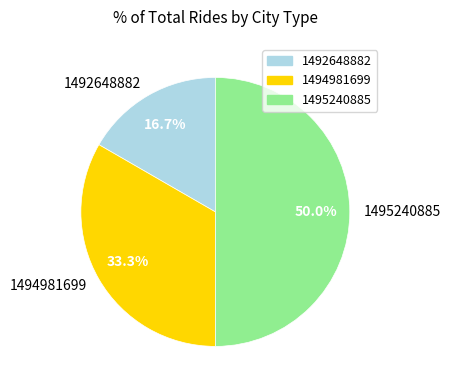

What percentage is the 1492648882 slice, to the nearest percent?

17%